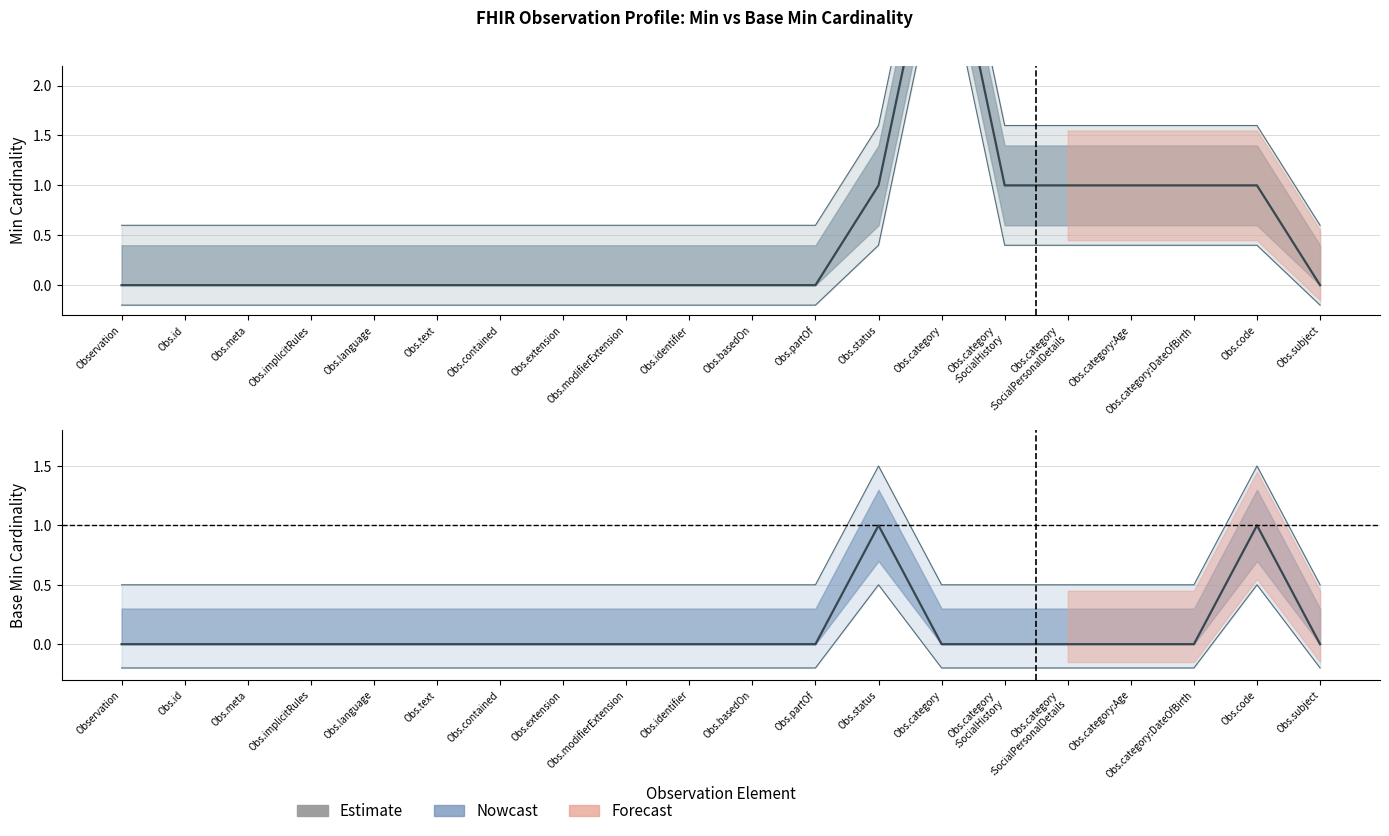

Which has a higher value, Obs.text or Obs.basedOn?

Obs.text